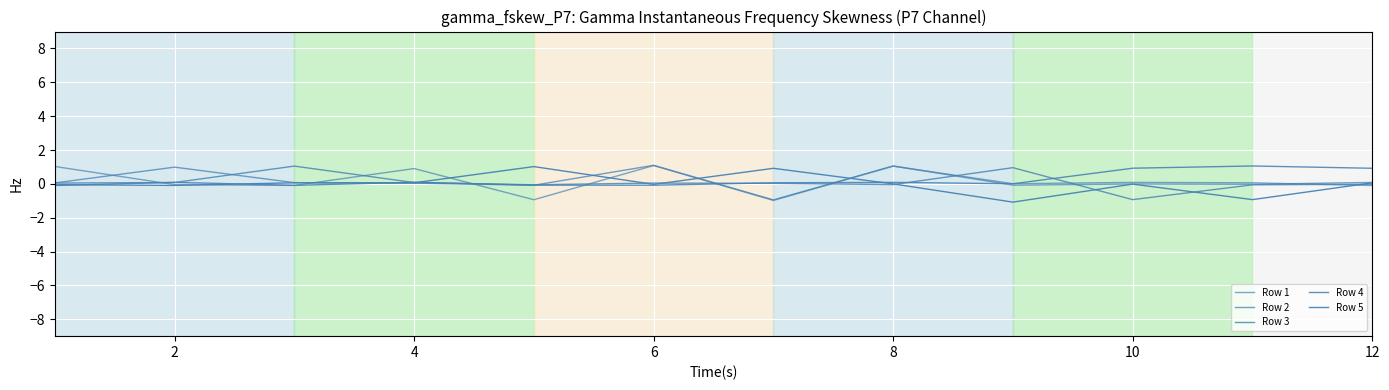

Rank the series by their maximum value, from lowest to highest.

Row 5, Row 3, Row 4, Row 1, Row 2